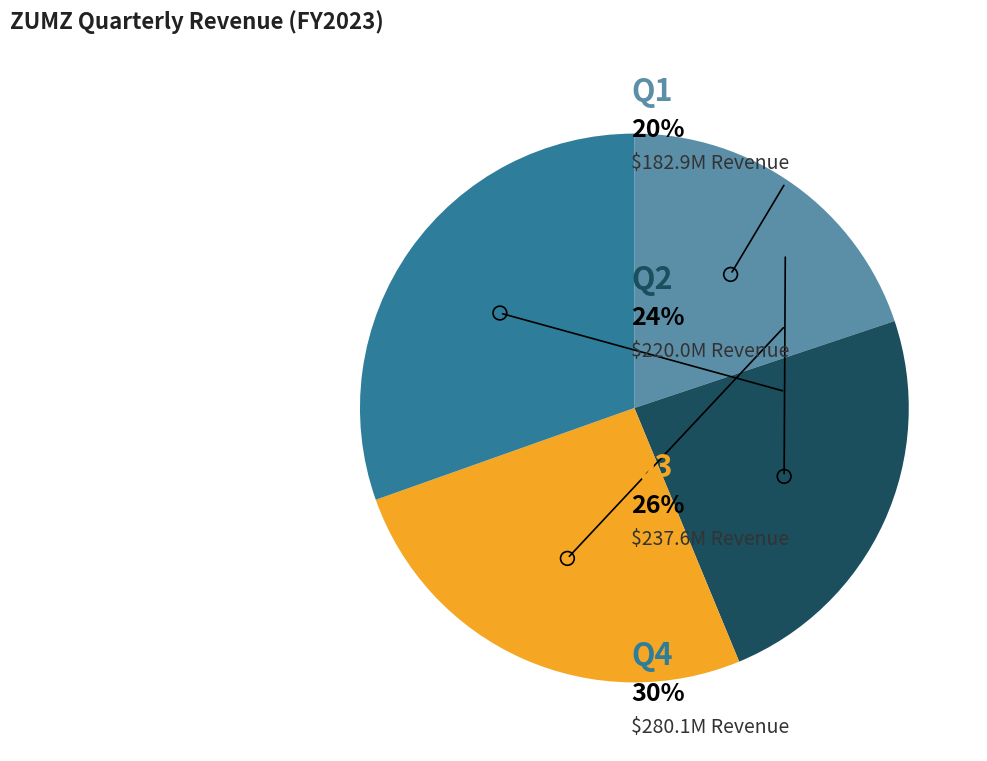

Is there a majority slice in this chart?

No